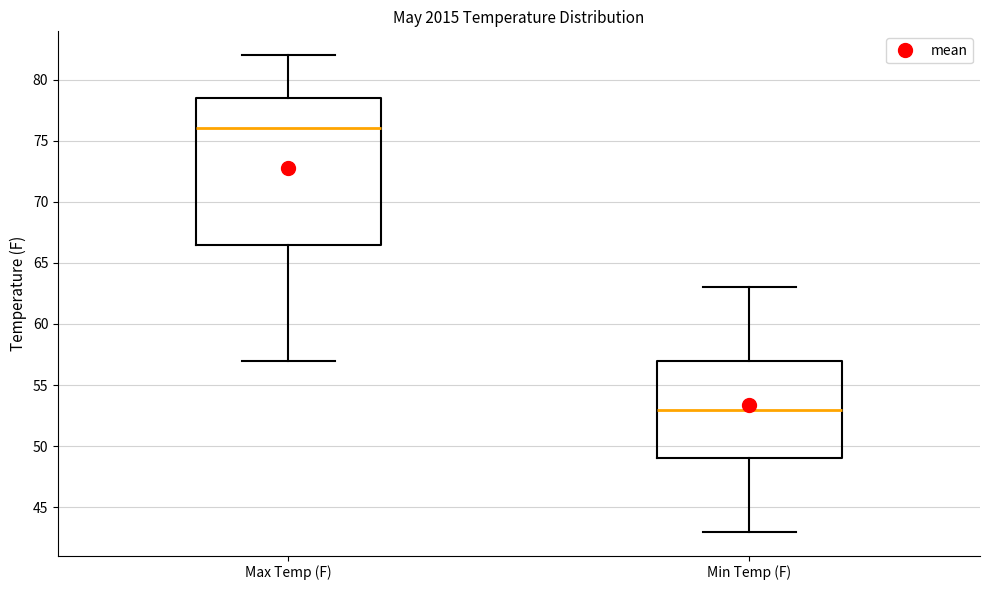

Where is the lower edge of the box for Min Temp (F) on the y-axis? The values are not printed on the chart, so give them approximately, as read against the axis.

49.0